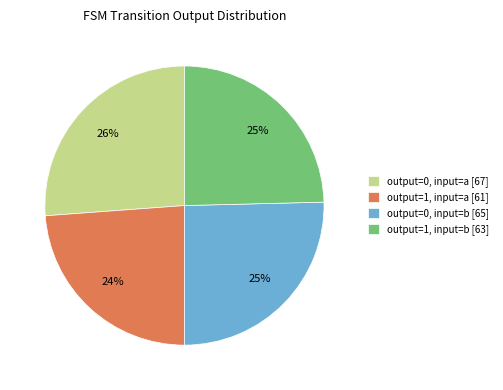

How many slices are in this pie chart?

4